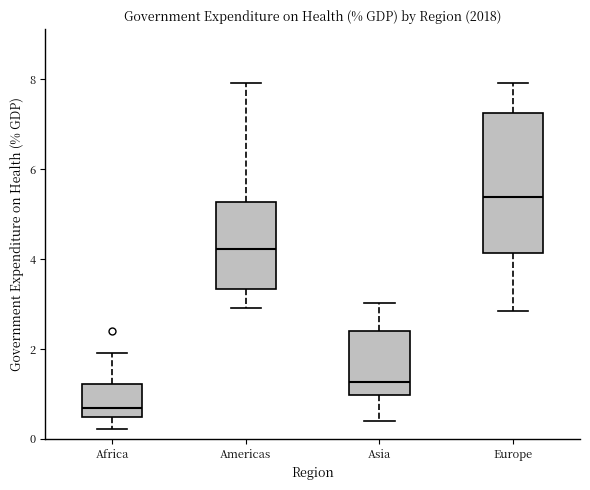

Reading left to right, transcribe this box plot: for each box, give where its median line is, the range the box spans, and where its two whiskers end, as read against the y-axis. The values are not printed on the chart, so give them approximately, as read against the axis.

Africa: median 0.6, box 0.4 to 1.2, whiskers 0.2 to 2.0
Americas: median 4.2, box 3.4 to 5.2, whiskers 3.0 to 8.0
Asia: median 1.2, box 1.0 to 2.4, whiskers 0.4 to 3.0
Europe: median 5.4, box 4.2 to 7.2, whiskers 2.8 to 8.0